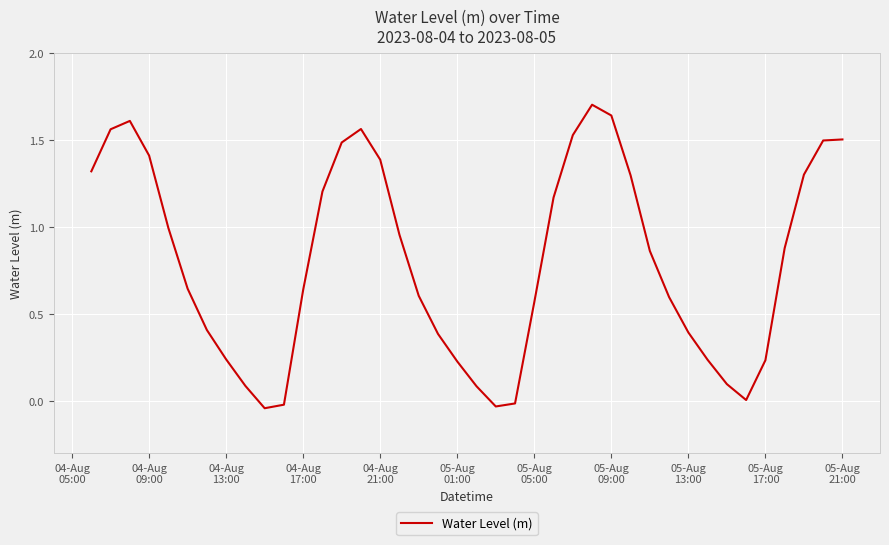

What is the maximum value shown in the chart?

1.7